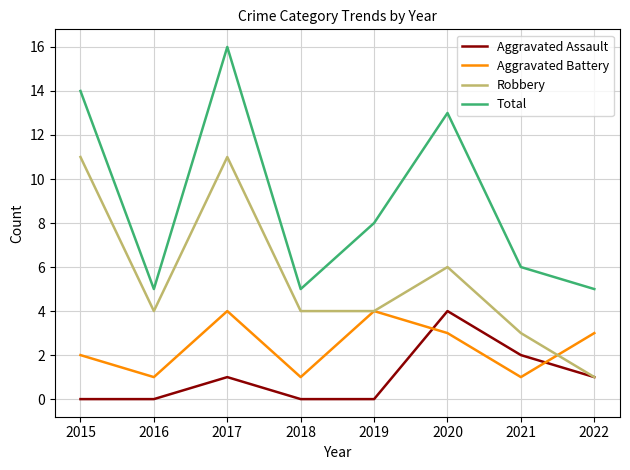

The value of Robbery at 2021 is 5. True or false?

False